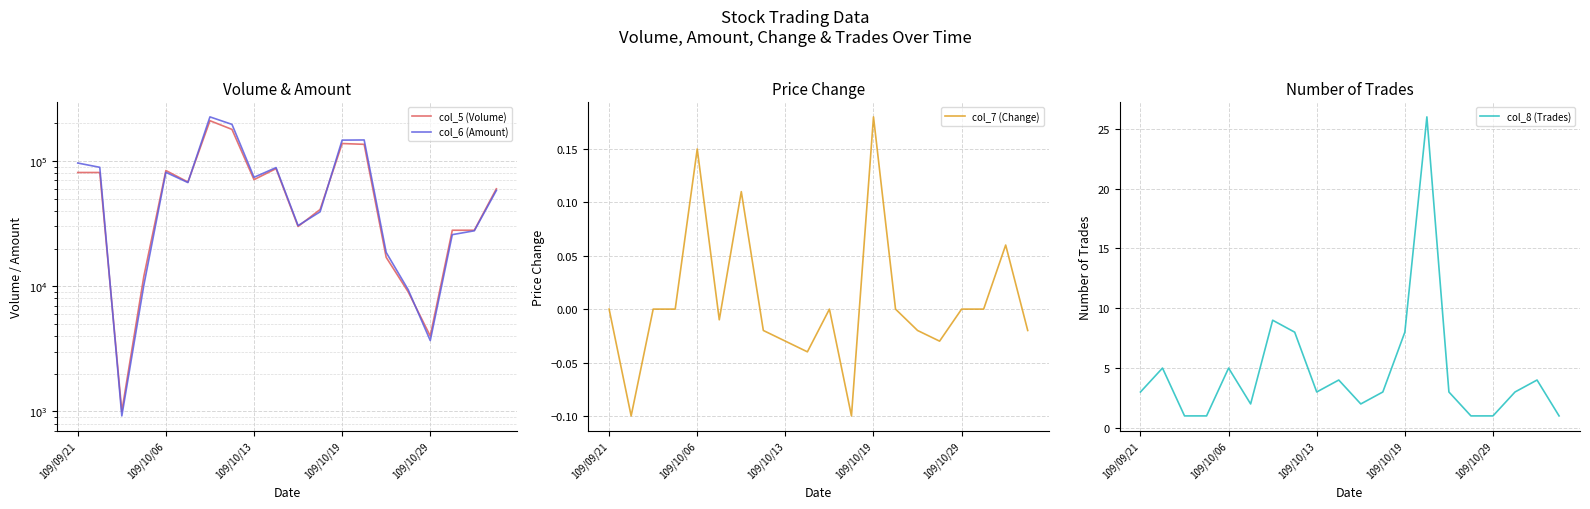

True or false: col_6 (Amount) and col_8 (Trades) cross at least once.

False